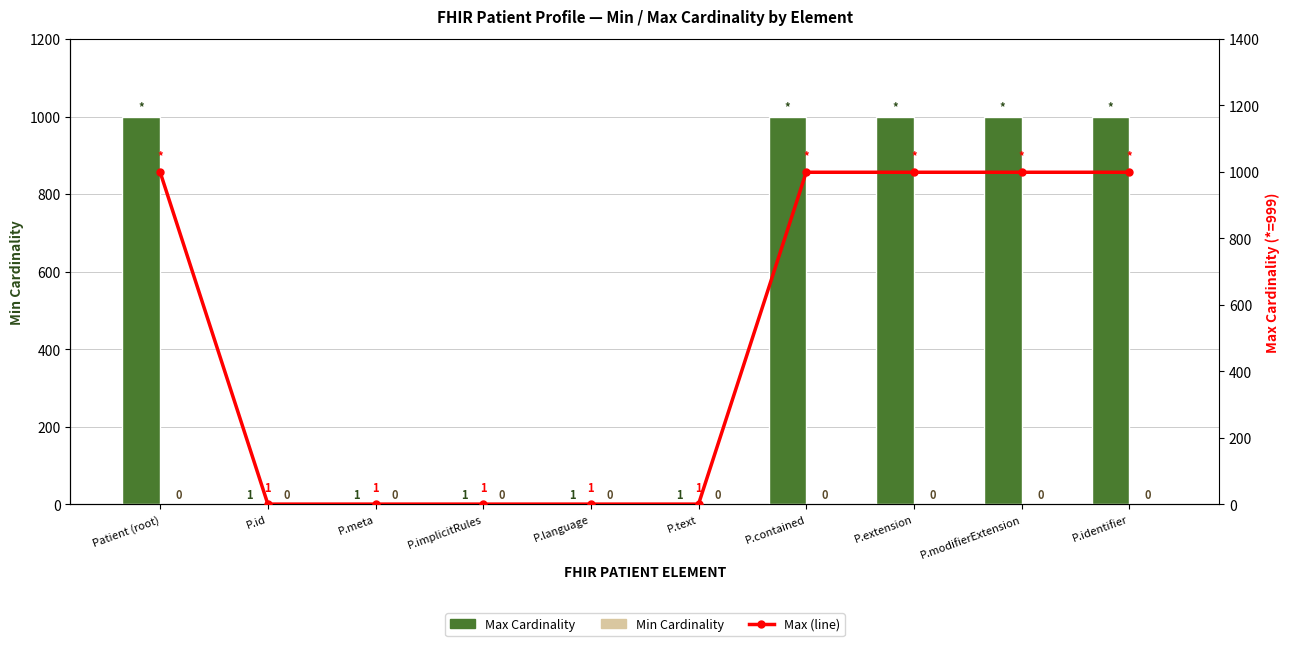

Reading right to left, extract all data points from this chart.

Max Cardinality: 999	999	999	999	1	1	1	1	1	999
Min Cardinality: 0	0	0	0	0	0	0	0	0	0
Max (line): 999	999	999	999	1	1	1	1	1	999